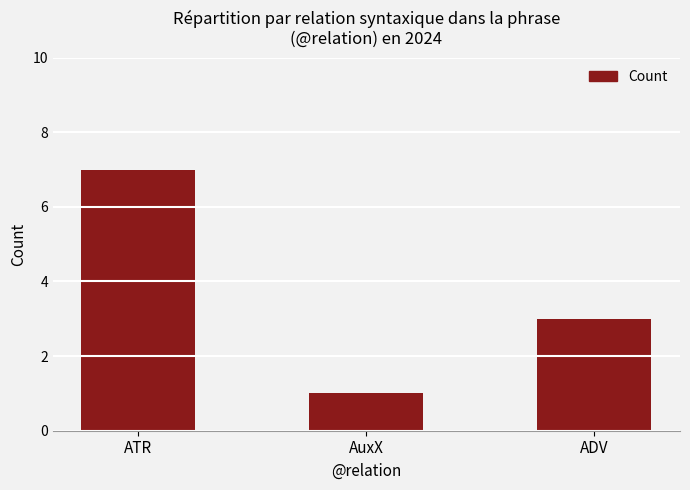

What is the value of the 3rd bar from the left?

3